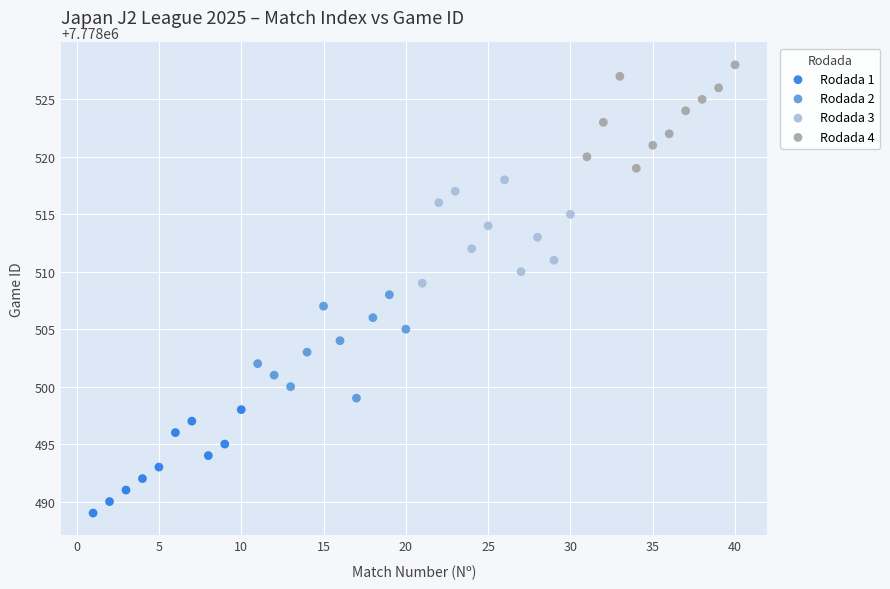

Which series contains the highest Y value?

Rodada 4